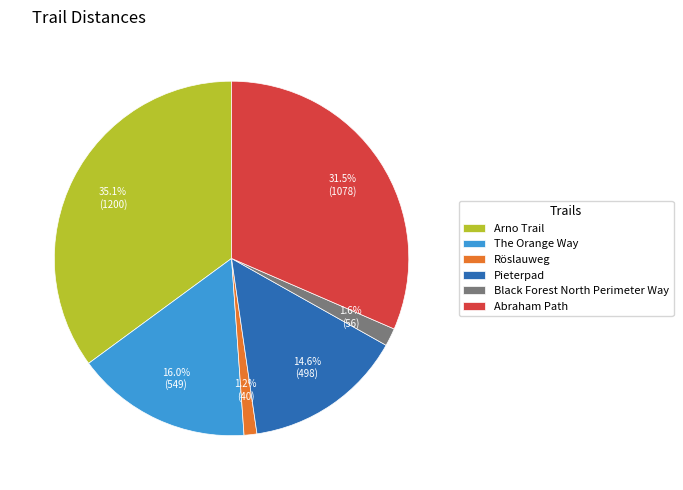

To the nearest percent, what percentage of the pie is Arno Trail?

35%